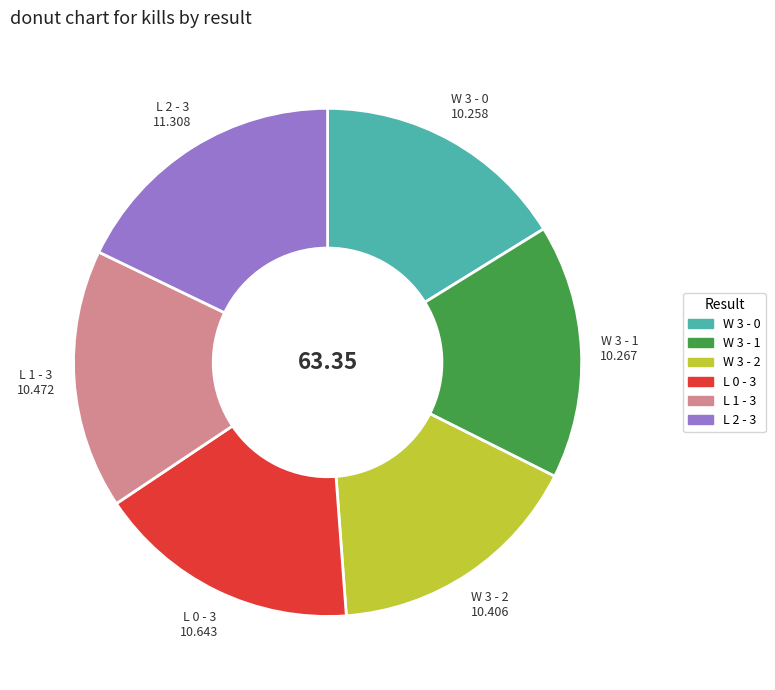

Is it true that W 3 - 2 is 16% of the pie?

True